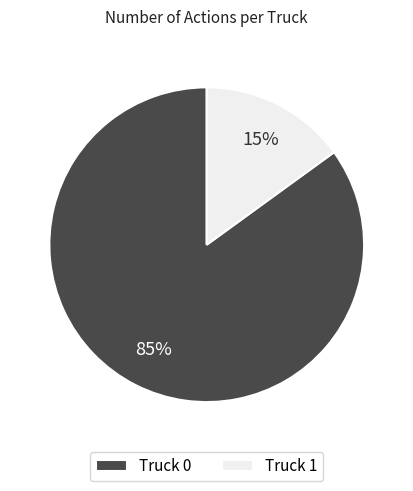

Rank the categories by value from highest to lowest.

Truck 0, Truck 1